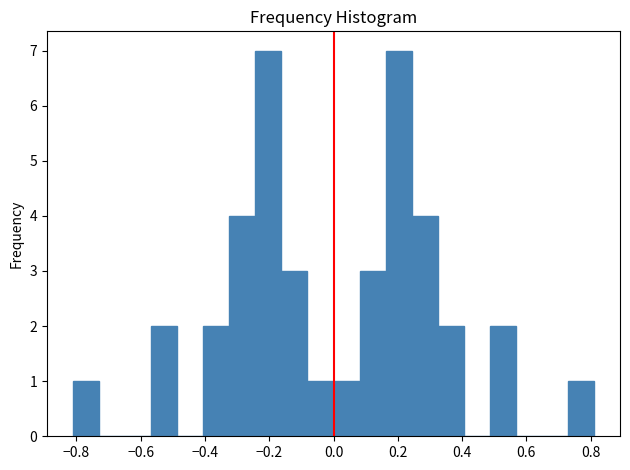

How tall is the bar that spans -0.32 to -0.24 on the x-axis? Neither the bar edges nor the heights are printed on the chart, so give them approximately, as read against the axes.

4